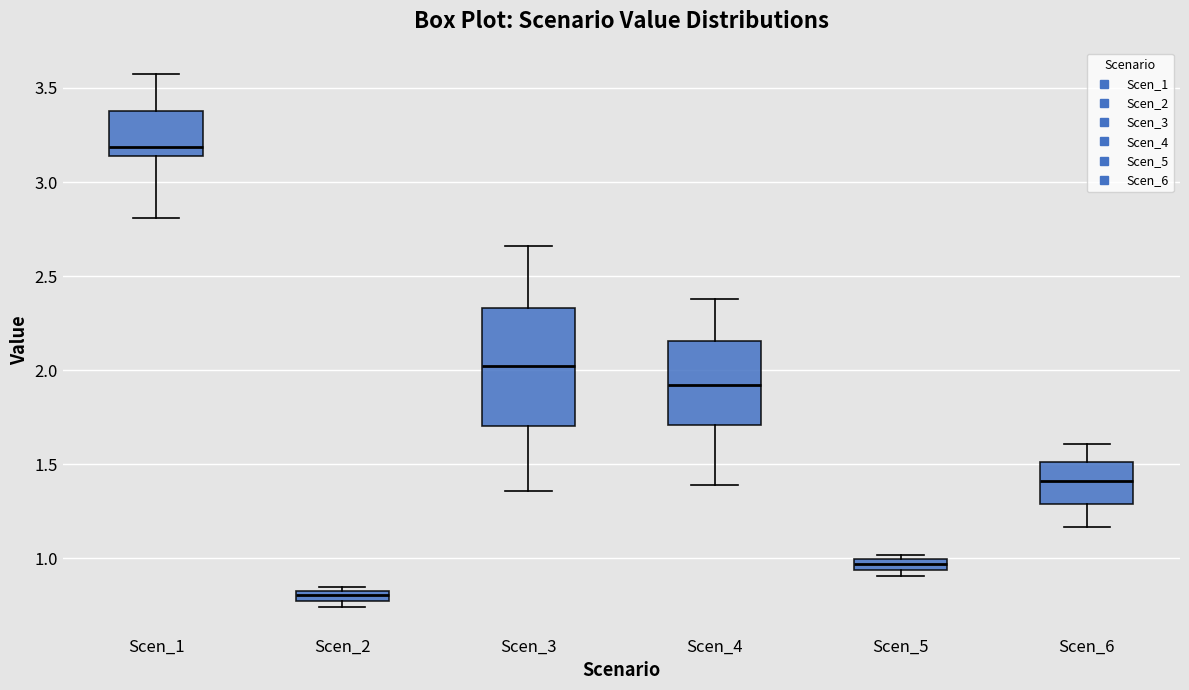

Which box's median line is the highest?

Scen_1